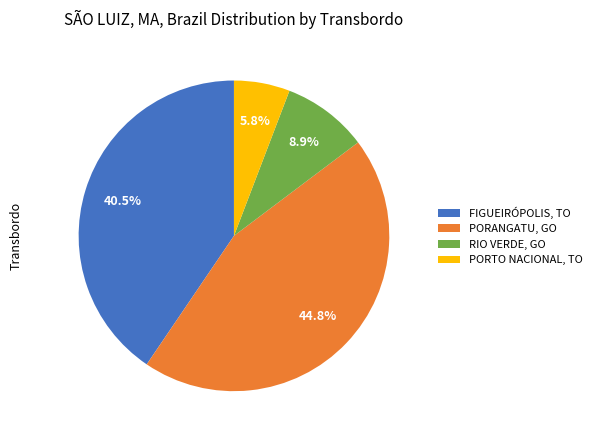

Does any single category account for the majority?

No